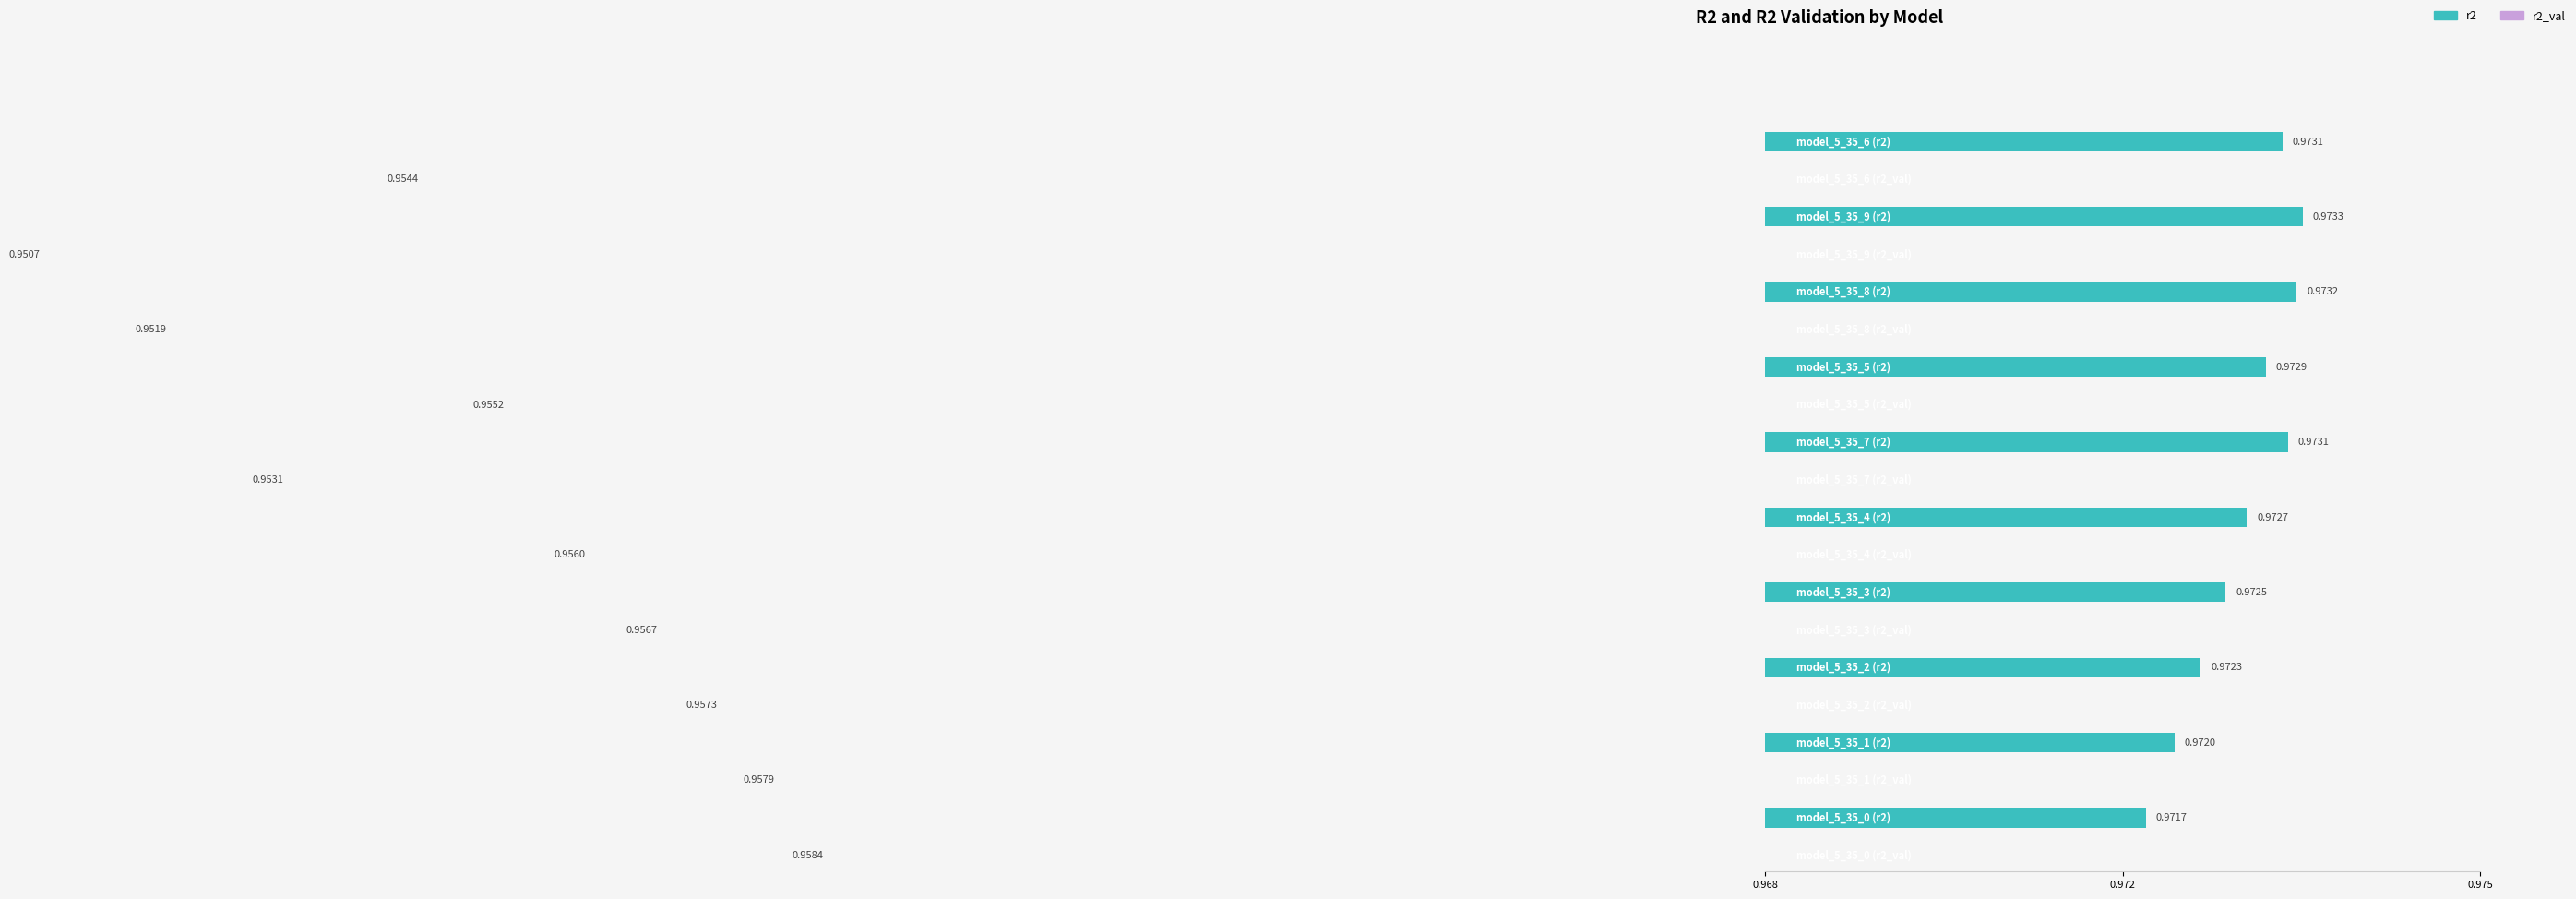

Is the value of r2 at model_5_35_0 greater than the value of r2_val at model_5_35_7?

Yes